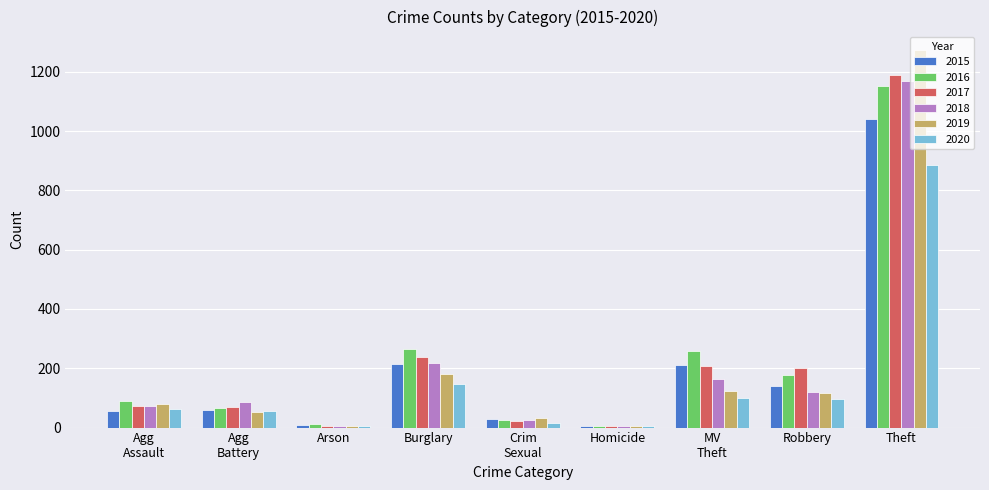

Is the value of 2016 at Theft greater than the value of 2019 at Theft?

No